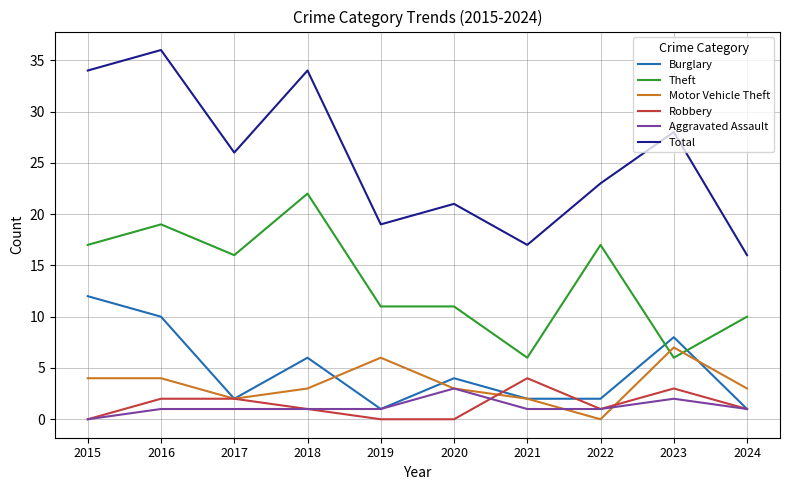

What is the approximate value of Theft at 2017?

16